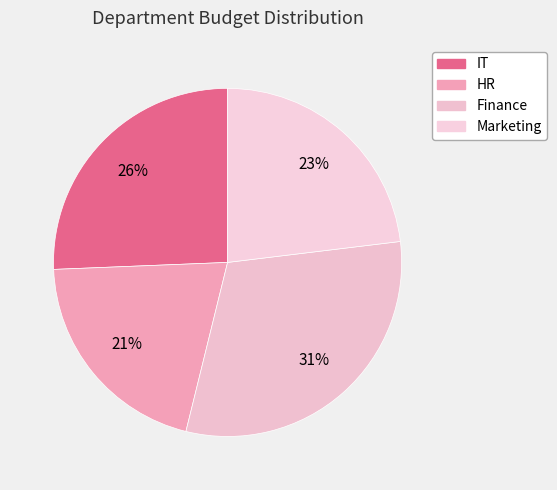

Is it true that IT is 26% of the pie?

True